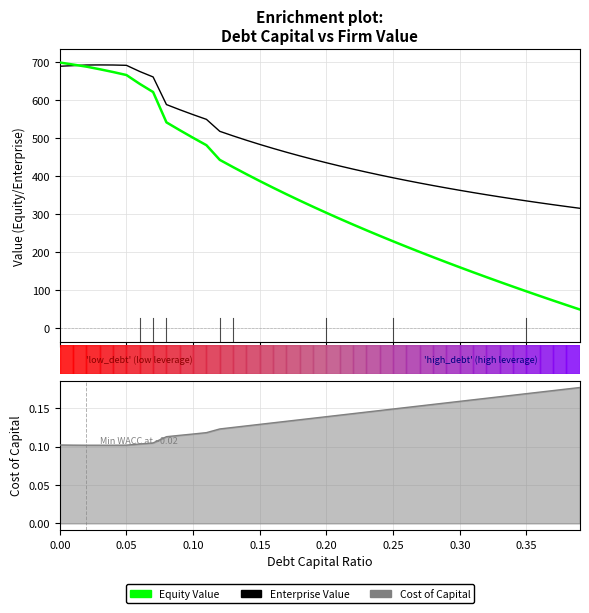

Which series has the widest spread of values?

Equity Value